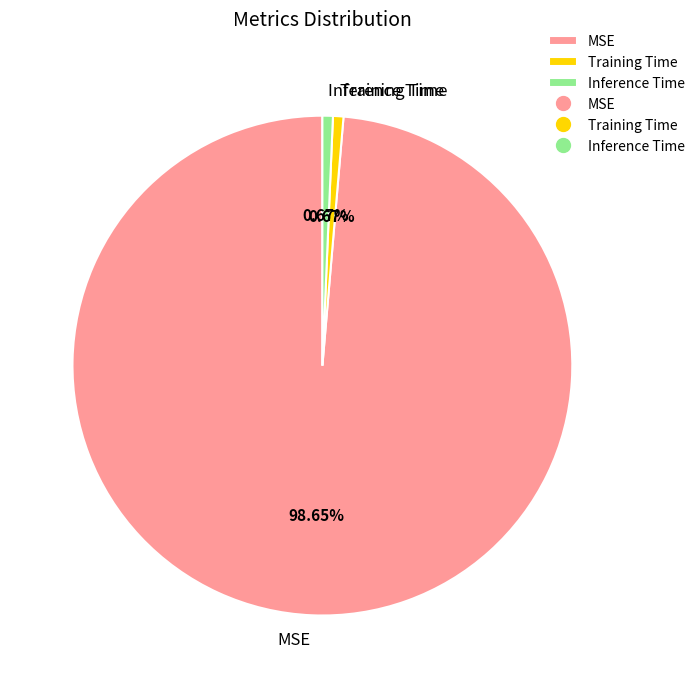

Does MSE represent more than half of the total?

Yes